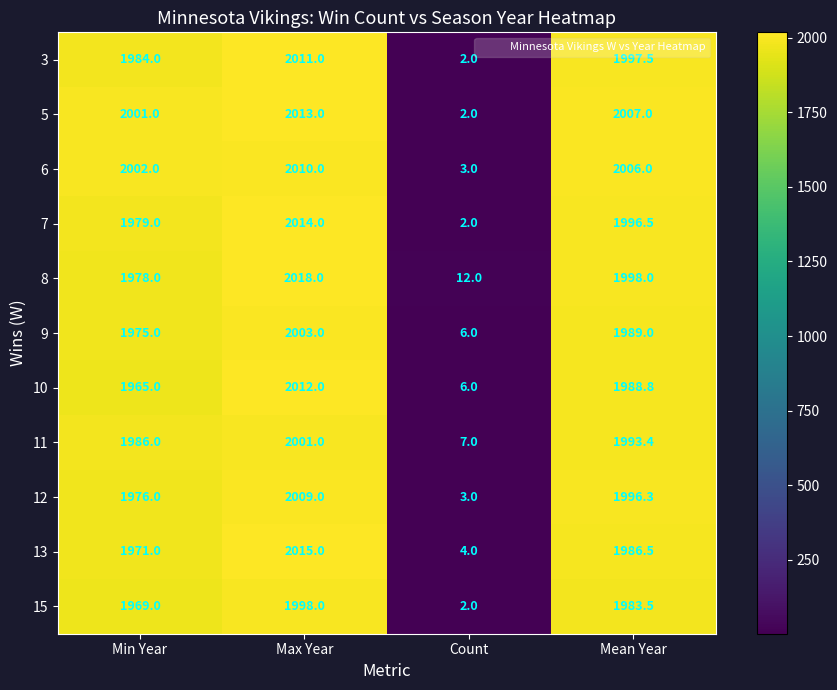

Rank the series at Mean Year from lowest to highest value.

15, 13, 10, 9, 11, 12, 7, 3, 8, 6, 5